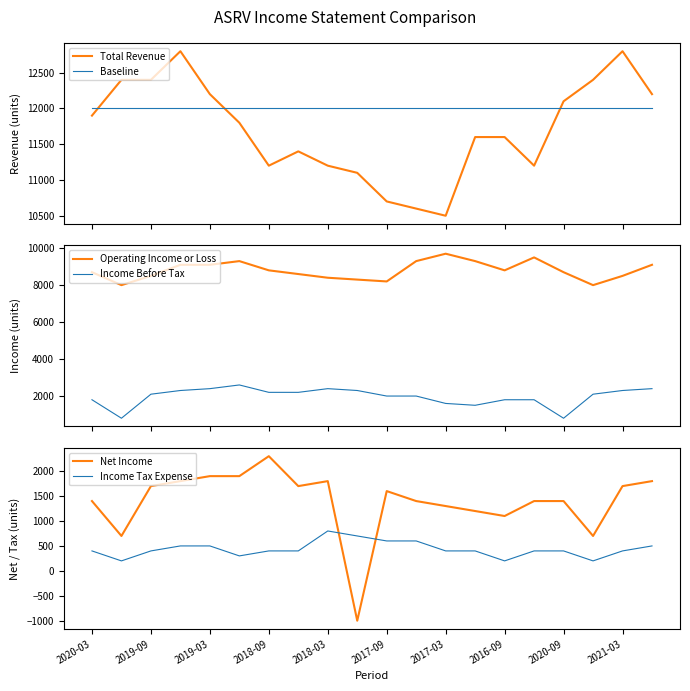

What is the highest value of the Baseline series?

12000